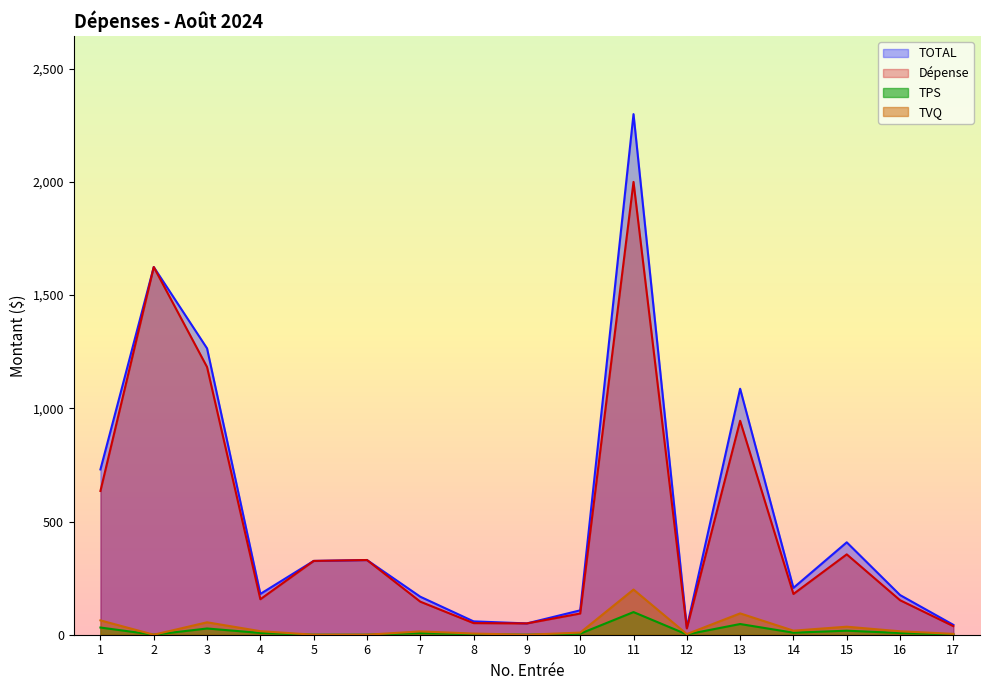

How many lines are shown in the chart?

4